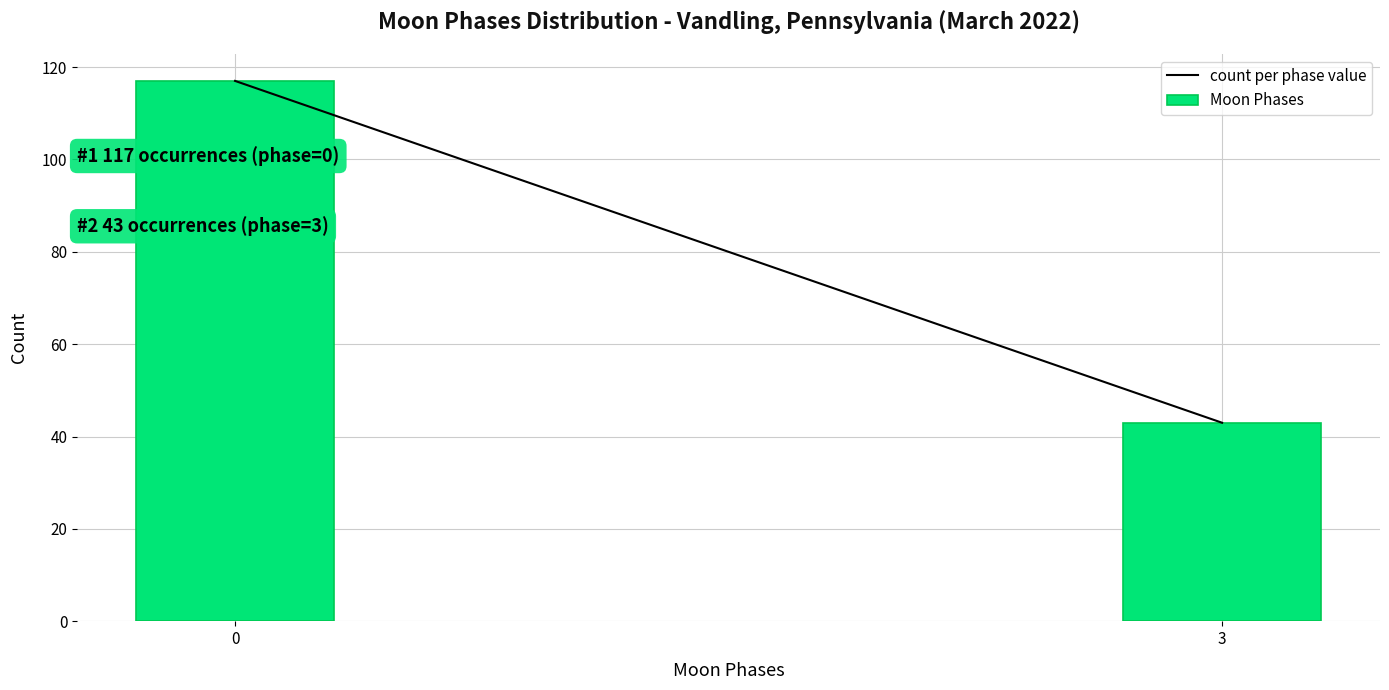

Reading right to left, list all the values displayed in this chart.

3=43	0=117